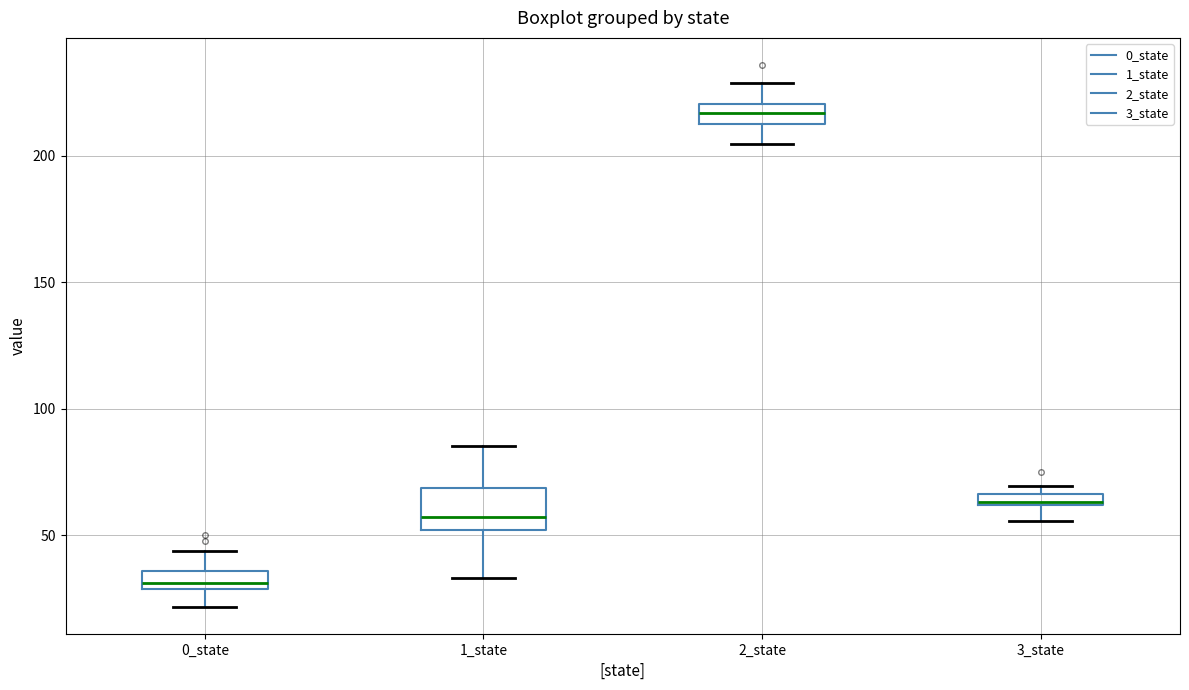

Where does the lower whisker of the box for 3_state end on the y-axis? The values are not printed on the chart, so give them approximately, as read against the axis.

55